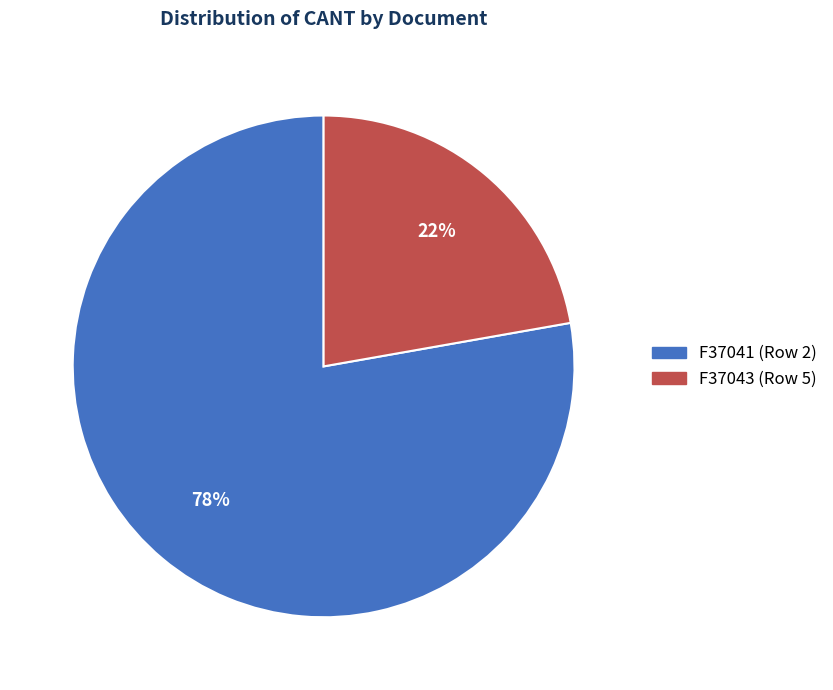

Which slice is the smallest?

F37043 (Row 5)